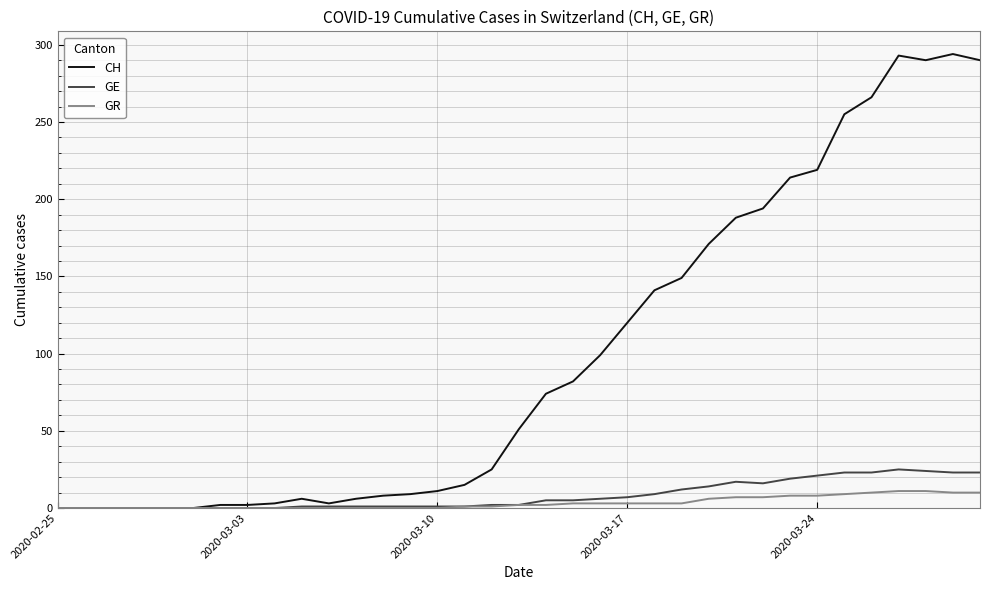

Which series has the widest spread of values?

CH